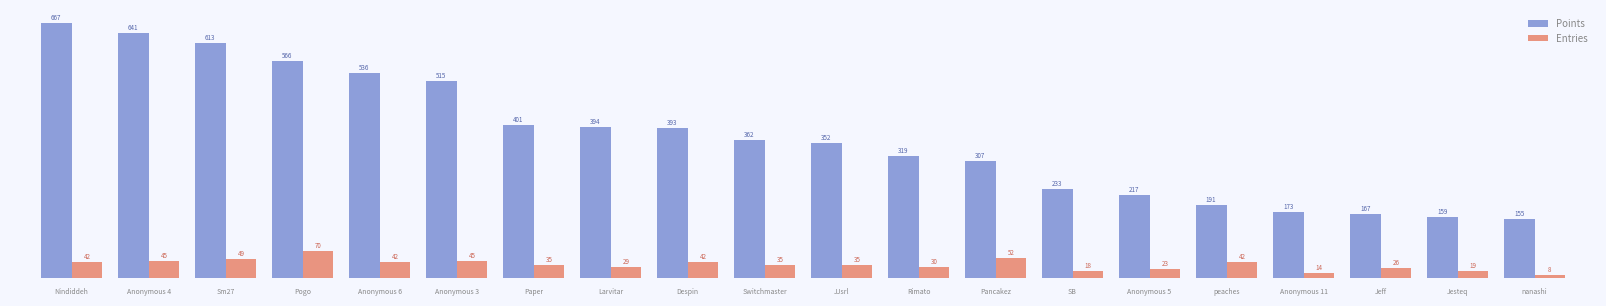

How many bars are there in each group?

2